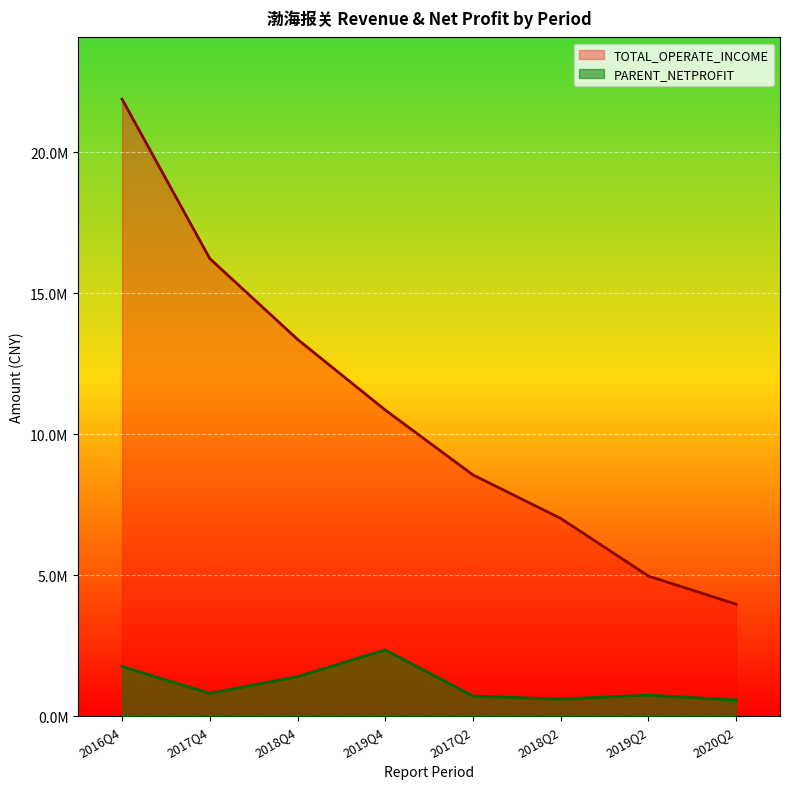

Is it true that PARENT_NETPROFIT equals 753248.0 at 2019Q2?

True